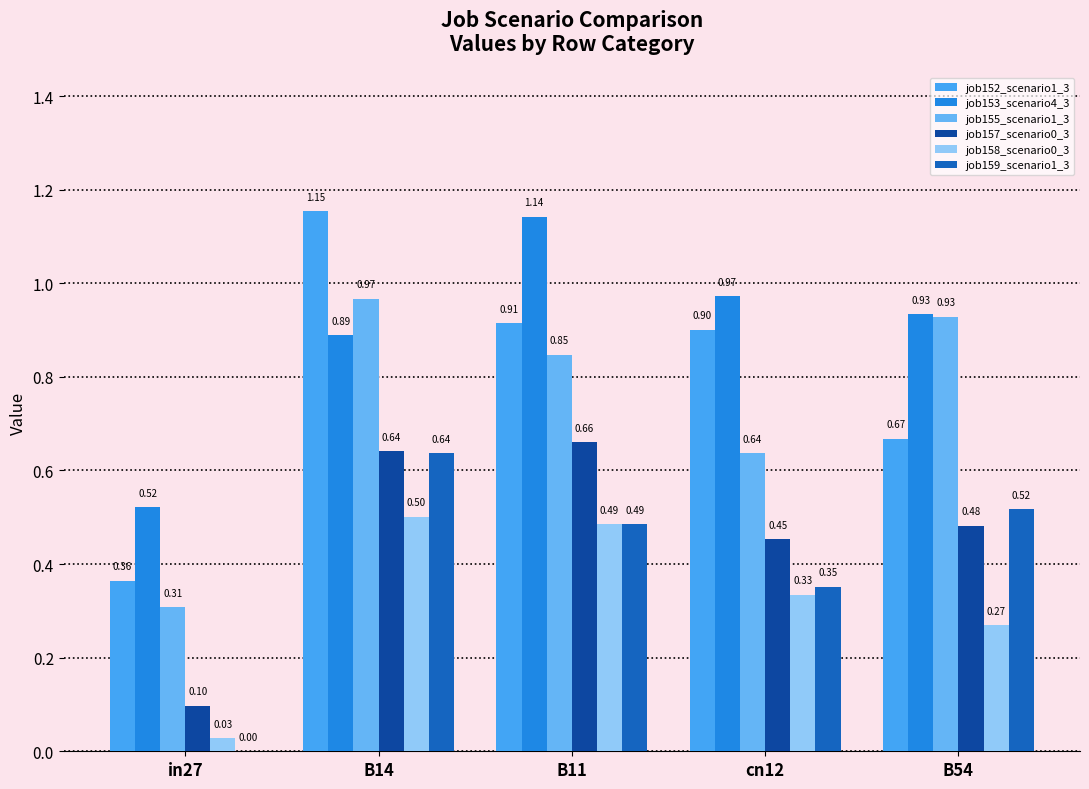

At which category does the chart reach its minimum across all series?

in27